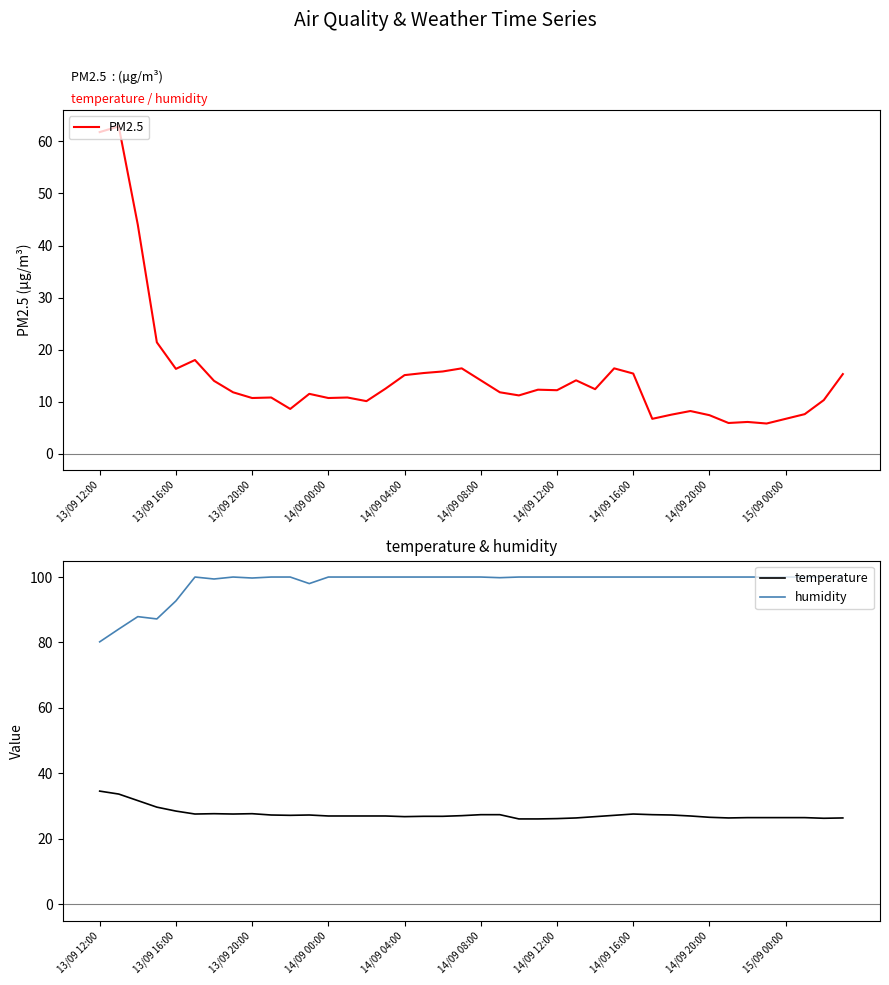

Rank the series by their maximum value, from highest to lowest.

humidity, PM2.5, temperature